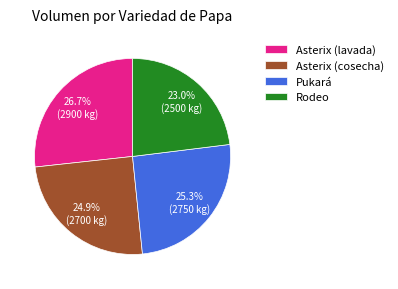

Between Asterix (cosecha) and Rodeo, which is larger?

Asterix (cosecha)